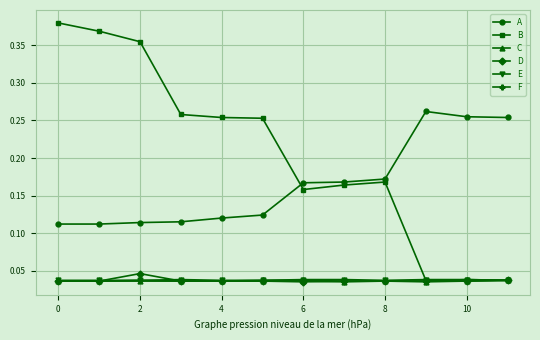

At how many categories does at least one series exceed 0?

12